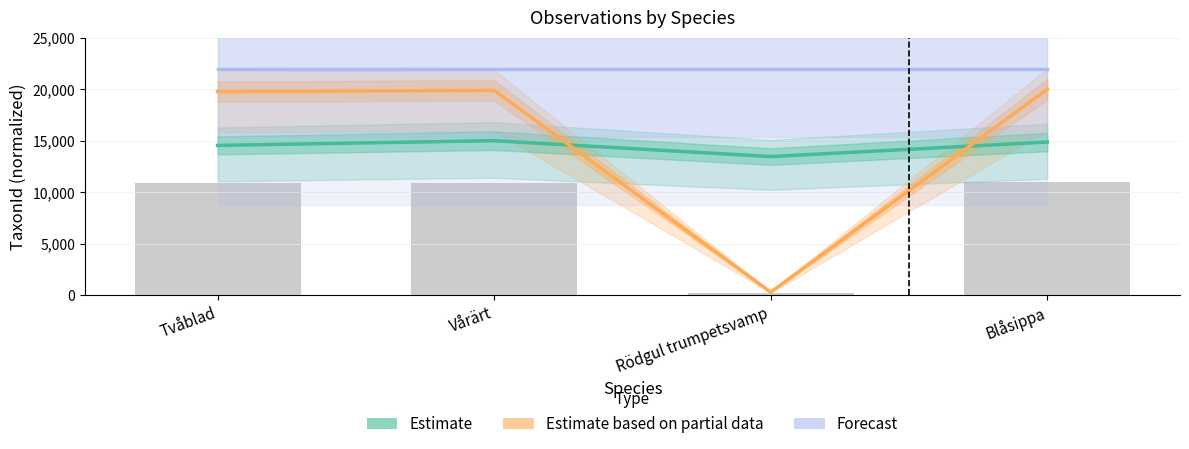

What is the sum of all Estimate based on partial data values?

59937.2